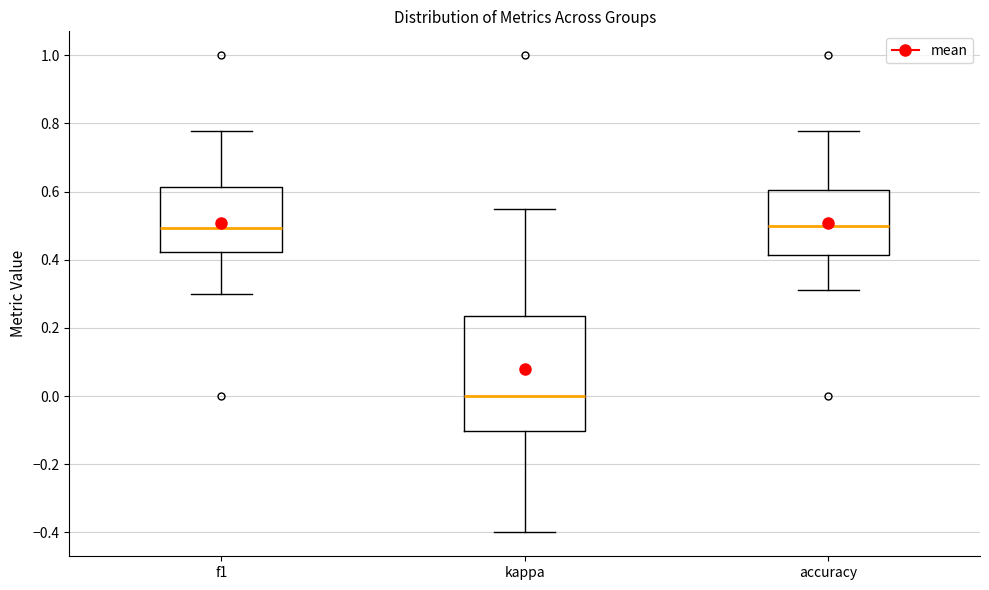

Reading left to right, read every box against the y-axis: the position of its median line, the range the box covers, and the ends of its whiskers. The values are not printed on the chart, so give them approximately, as read against the axis.

f1: median 0.50, box 0.42 to 0.62, whiskers 0.30 to 0.78
kappa: median 0.00, box -0.10 to 0.24, whiskers -0.40 to 0.56
accuracy: median 0.50, box 0.42 to 0.60, whiskers 0.32 to 0.78